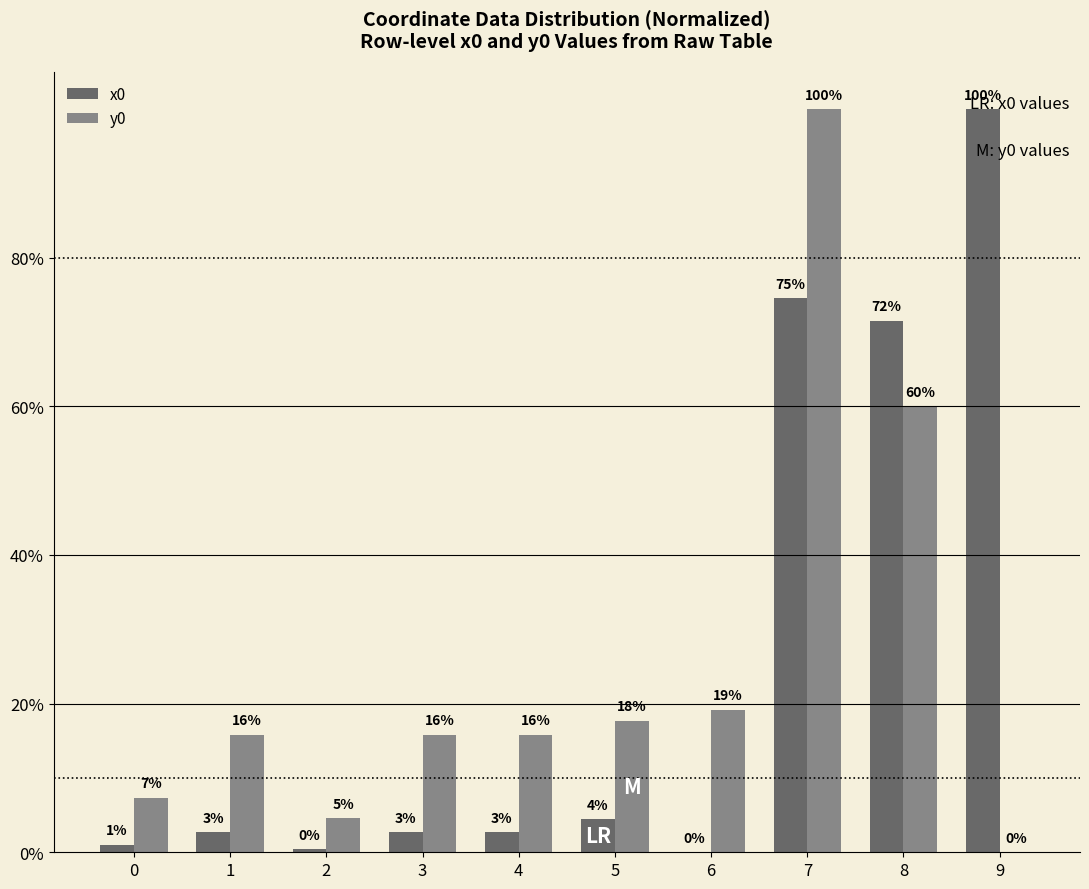

Does the chart contain stacked bars?

No